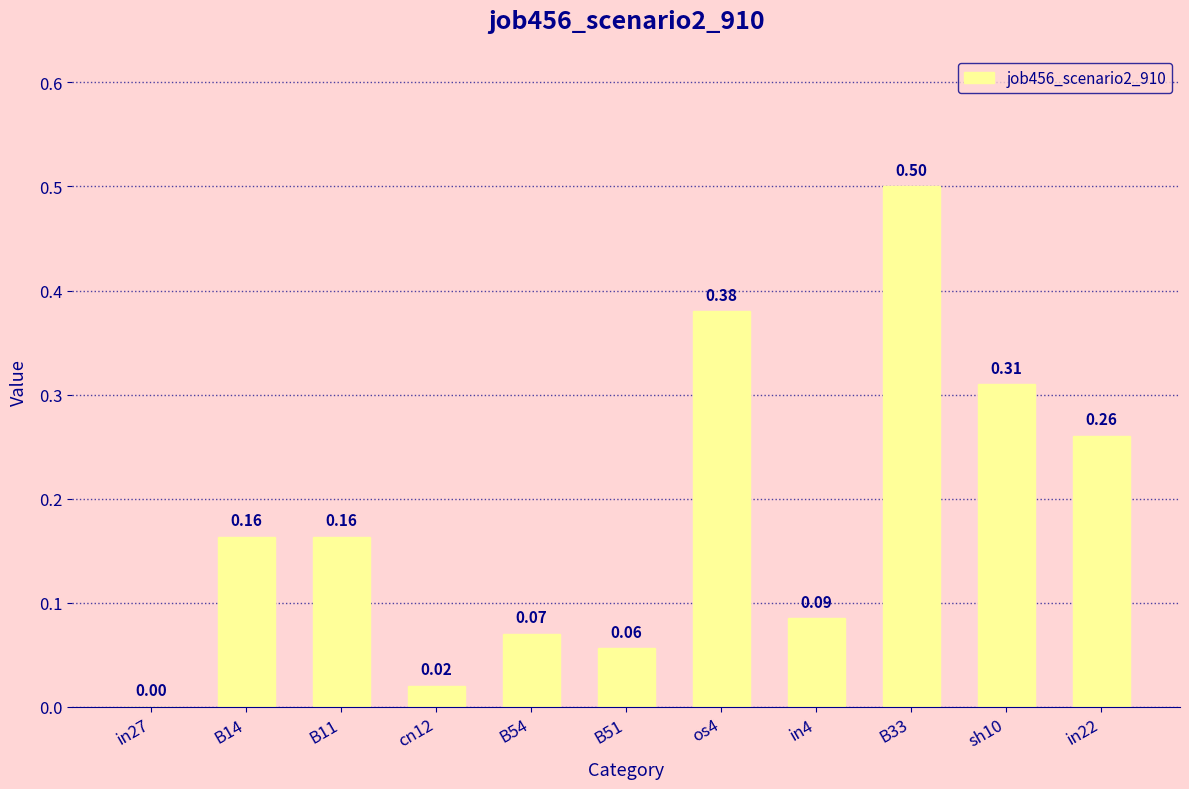

Count the number of values greater than 0.

10